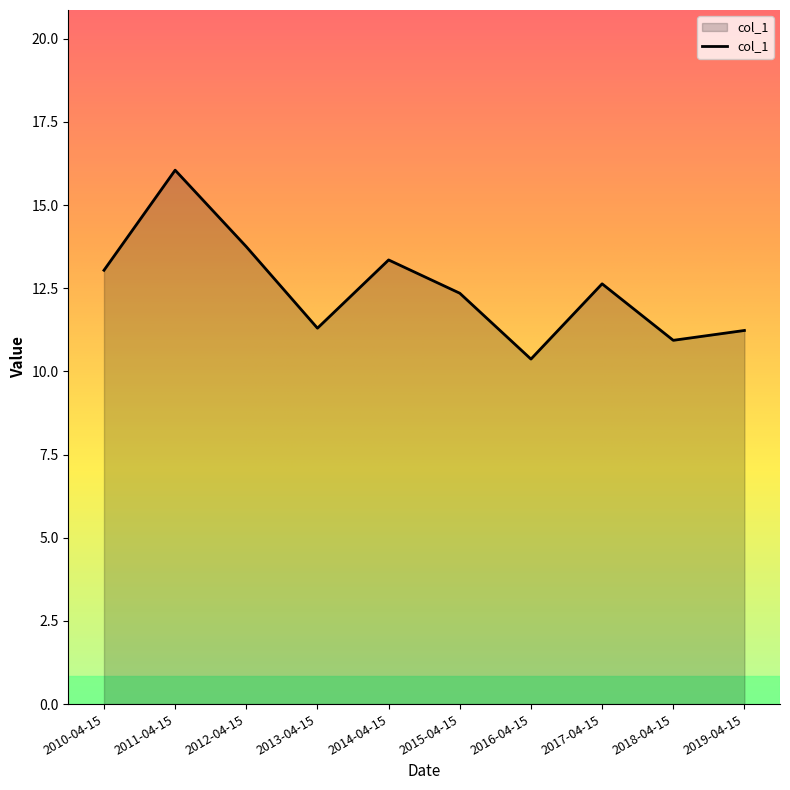

What is the change in value from 2011-04-15 to 2012-04-15?

-2.3